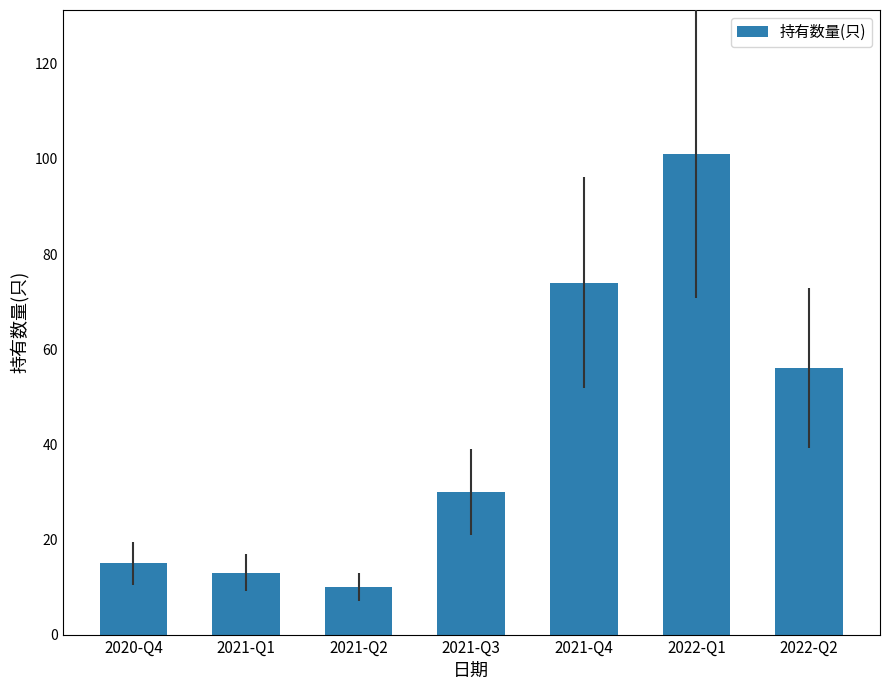

Between 2021-Q2 and 2021-Q4, which is larger?

2021-Q4